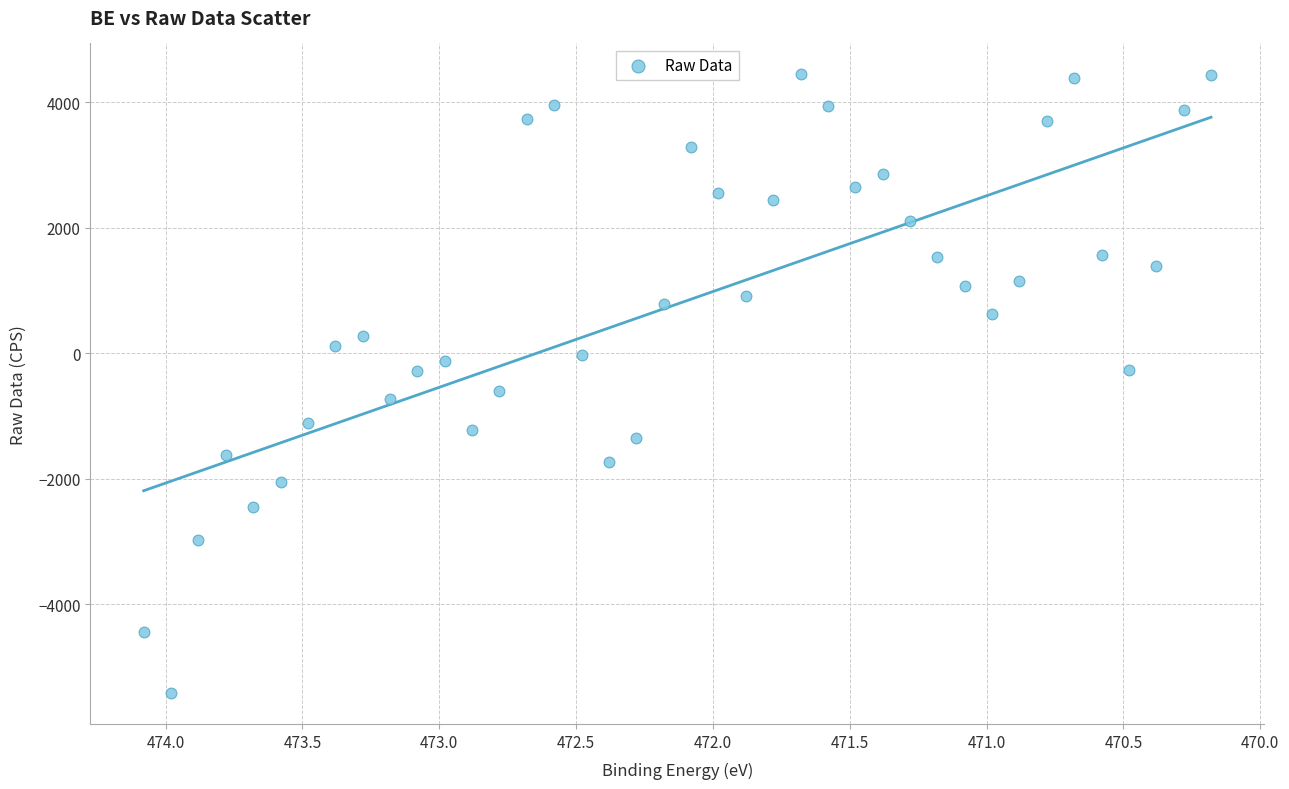

What is the range of X values (max minus min)?

3.9